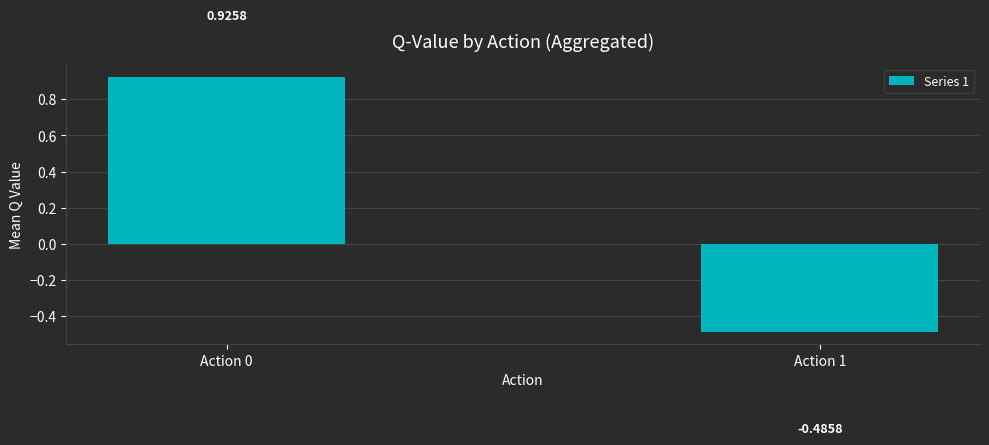

List the labels in order of value, smallest first.

Action 1, Action 0